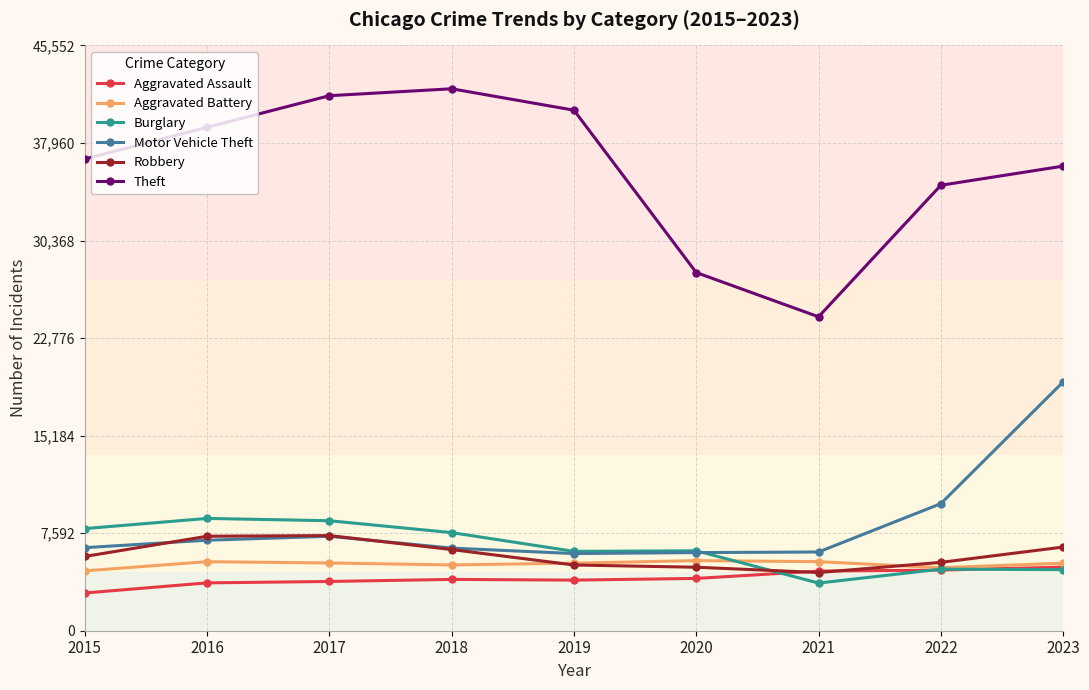

What is the value of the Robbery point at the 5th from the left?

5115